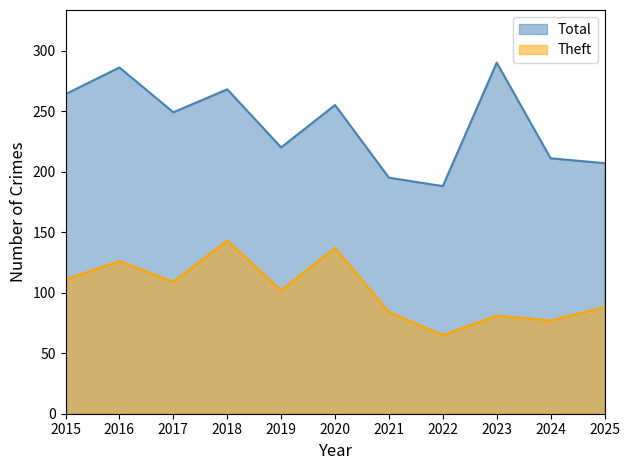

True or false: Theft and Total cross at least once.

False